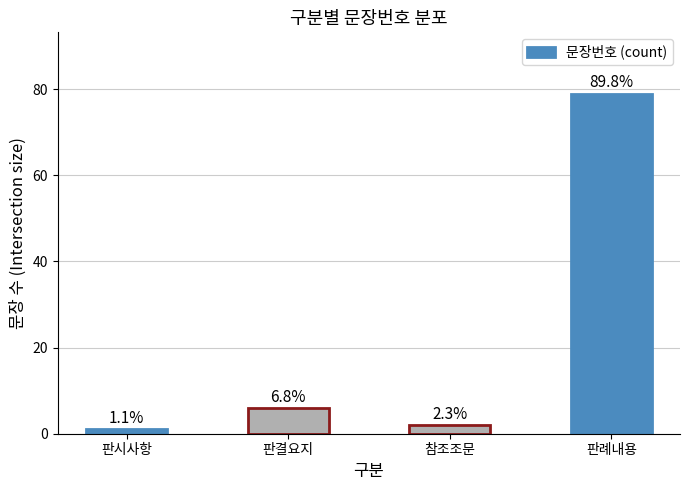

The value at 참조조문 is 3. True or false?

False